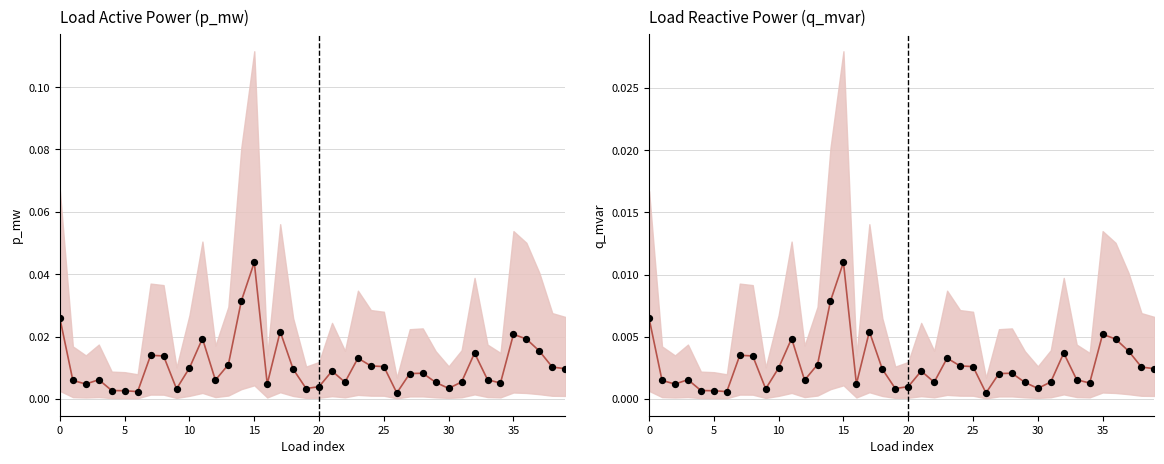

Which series reaches the maximum Y coordinate?

p_mw